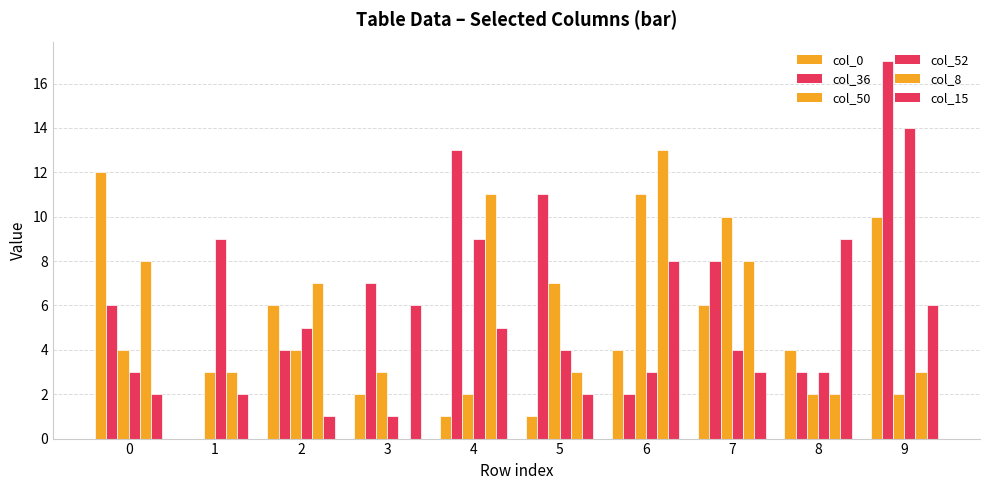

How many positive values does the col_0 series have?

9